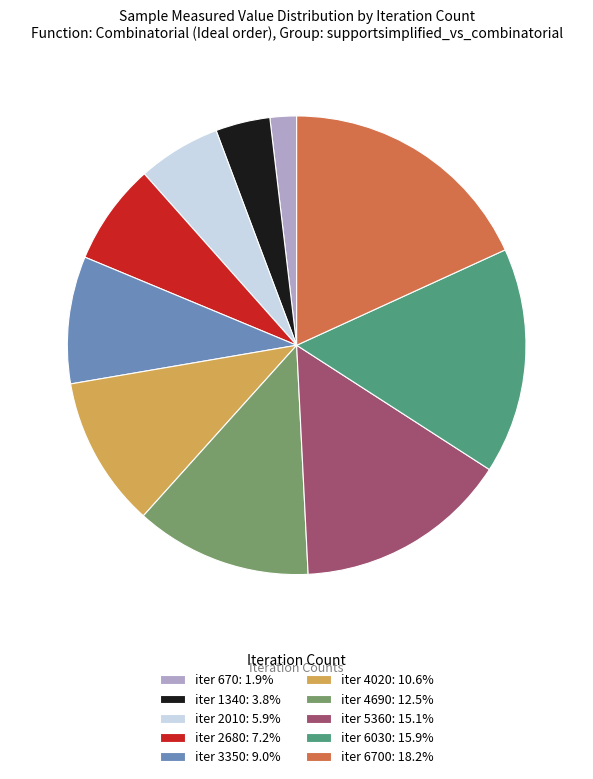

Approximately how many times larger is the value at iter 4690: 12.5% compared to iter 1340: 3.8%?

3.2